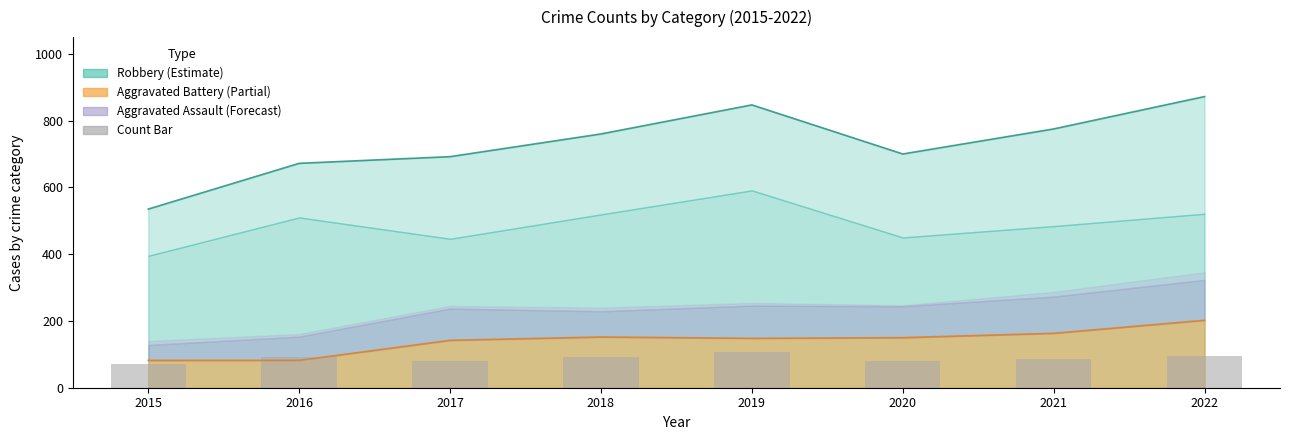

Between 2019 and 2022, which is larger?

2019